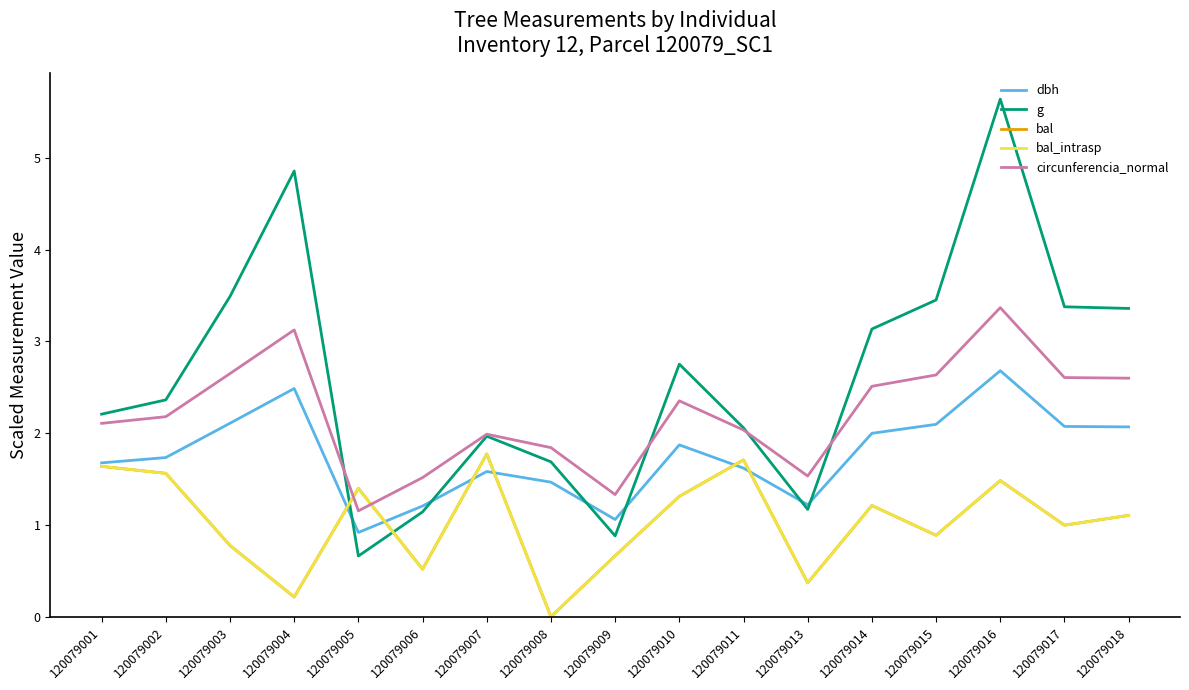

Reading left to right, what are all the values shown in this chart?

dbh: 120079001=1.7	120079002=1.7	120079003=2.1	120079004=2.5	120079005=0.9	120079006=1.2	120079007=1.6	120079008=1.5	120079009=1.1	120079010=1.9	120079011=1.6	120079013=1.2	120079014=2.0	120079015=2.1	120079016=2.7	120079017=2.1	120079018=2.1
g: 120079001=2.2	120079002=2.4	120079003=3.5	120079004=4.9	120079005=0.7	120079006=1.1	120079007=2.0	120079008=1.7	120079009=0.9	120079010=2.8	120079011=2.1	120079013=1.2	120079014=3.1	120079015=3.5	120079016=5.6	120079017=3.4	120079018=3.4
bal: 120079001=1.6	120079002=1.6	120079003=0.8	120079004=0.2	120079005=1.4	120079006=0.5	120079007=1.8	120079008=0.0	120079009=0.7	120079010=1.3	120079011=1.7	120079013=0.4	120079014=1.2	120079015=0.9	120079016=1.5	120079017=1.0	120079018=1.1
bal_intrasp: 120079001=1.6	120079002=1.6	120079003=0.8	120079004=0.2	120079005=1.4	120079006=0.5	120079007=1.8	120079008=0.0	120079009=0.7	120079010=1.3	120079011=1.7	120079013=0.4	120079014=1.2	120079015=0.9	120079016=1.5	120079017=1.0	120079018=1.1
circunferencia_normal: 120079001=2.1	120079002=2.2	120079003=2.6	120079004=3.1	120079005=1.2	120079006=1.5	120079007=2.0	120079008=1.8	120079009=1.3	120079010=2.4	120079011=2.0	120079013=1.5	120079014=2.5	120079015=2.6	120079016=3.4	120079017=2.6	120079018=2.6